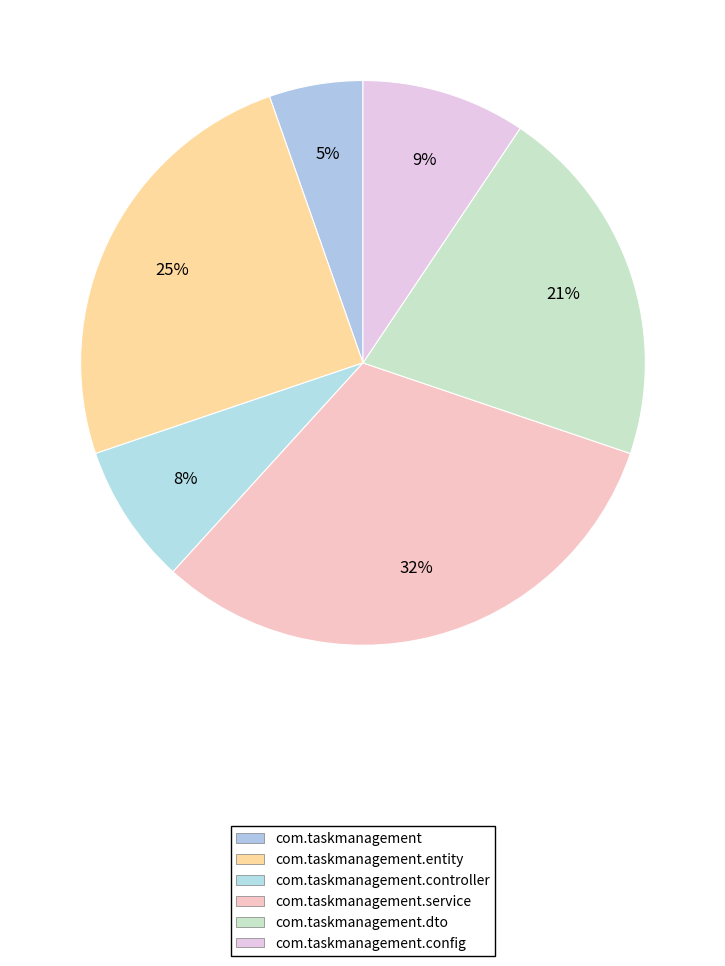

How many slices are in this pie chart?

6